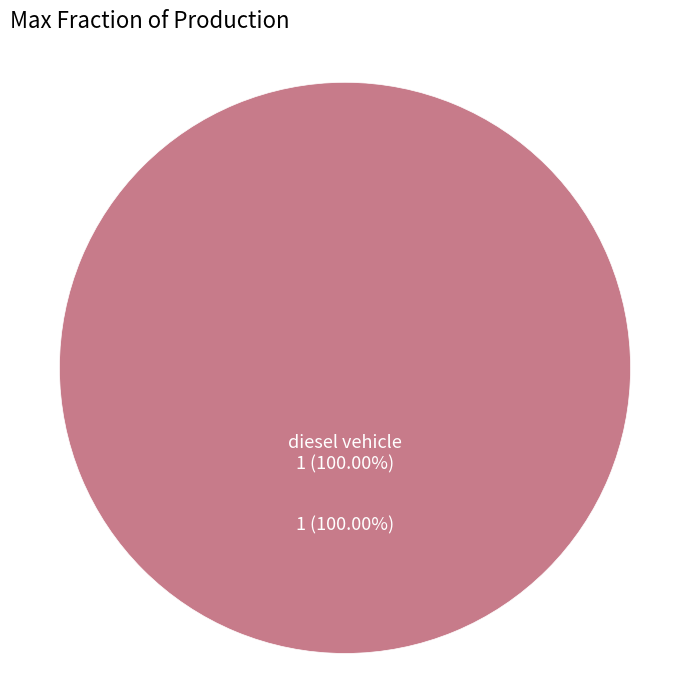

Is diesel vehicle the majority of the pie?

Yes